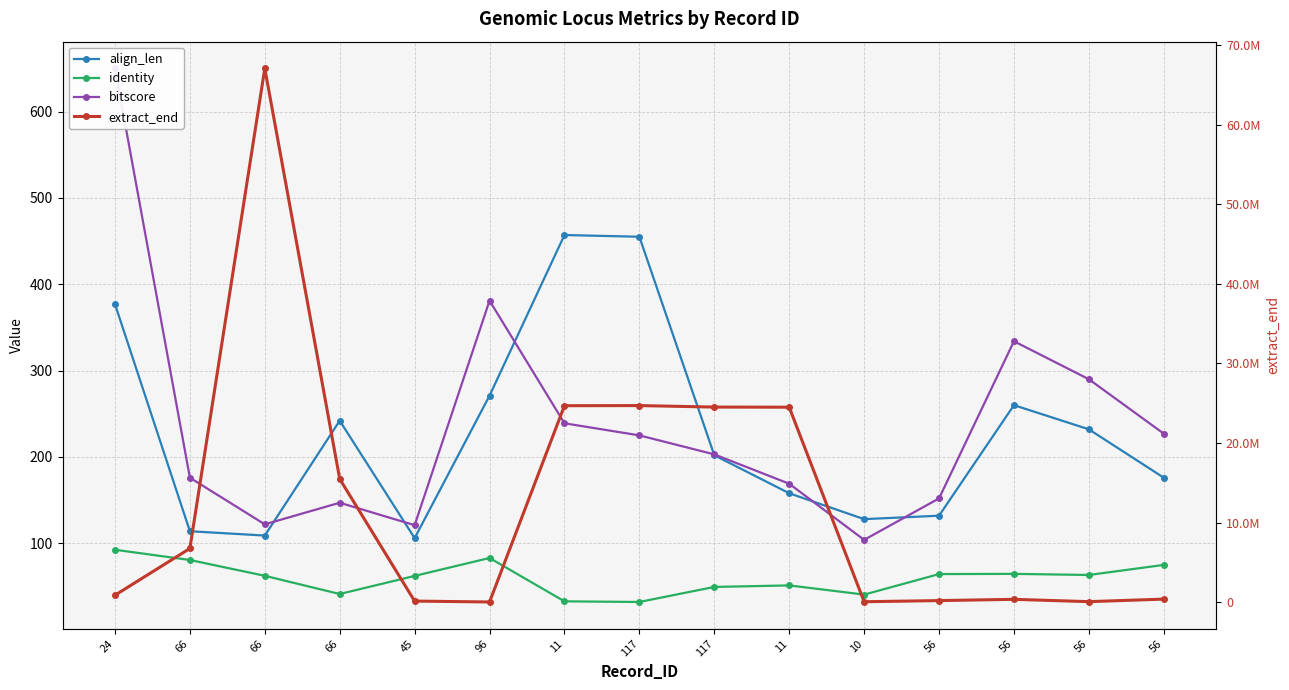

The value of align_len at 56 is 384.6. True or false?

False